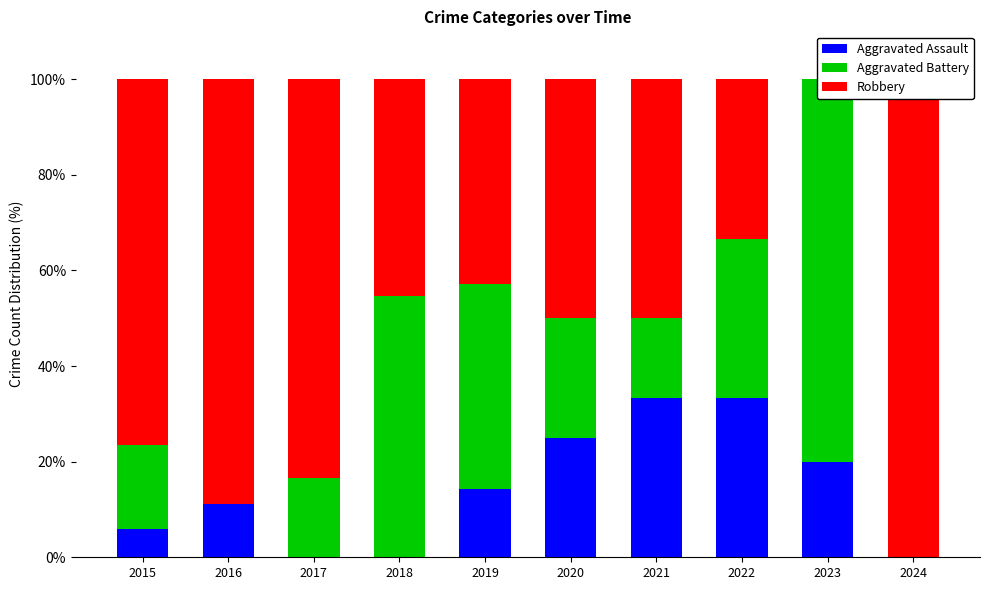

What is the approximate value of Aggravated Battery at 2021?

16.7